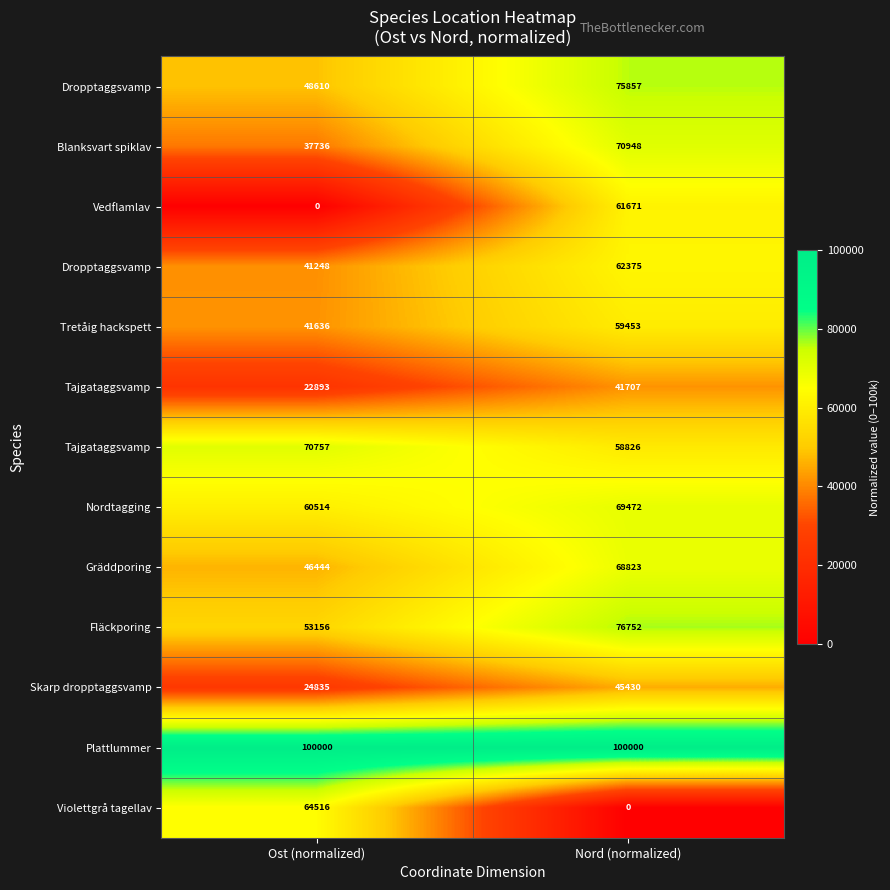

Which label corresponds to the largest value in the chart?

Ost (normalized)